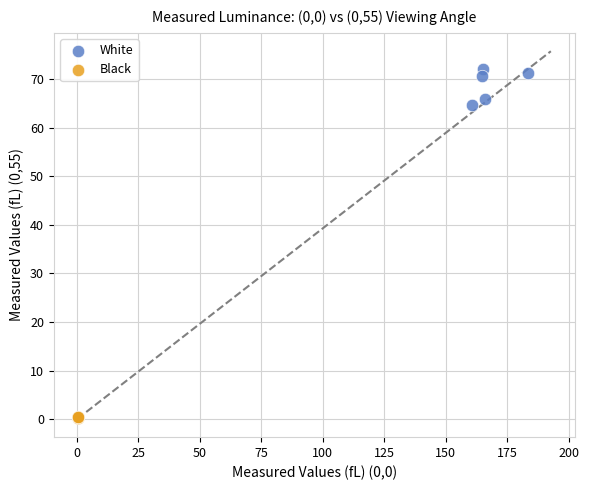

Which series has the widest spread of Y values?

White